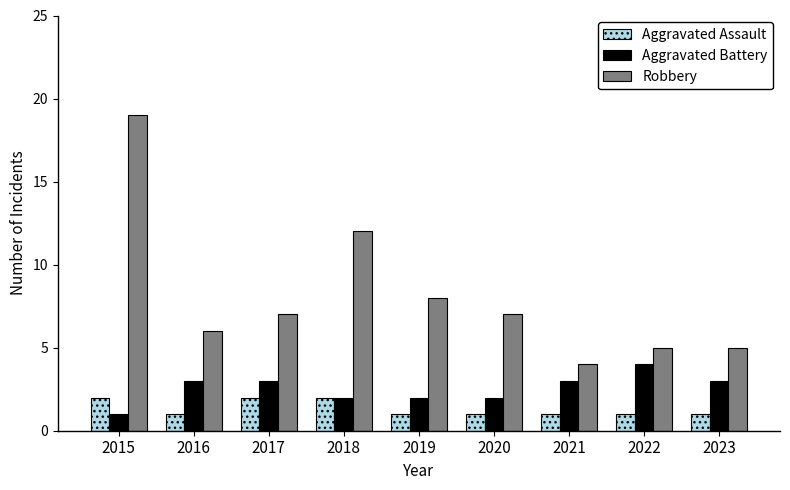

What is the value of the Aggravated Battery bar at the 1st from the left?

1